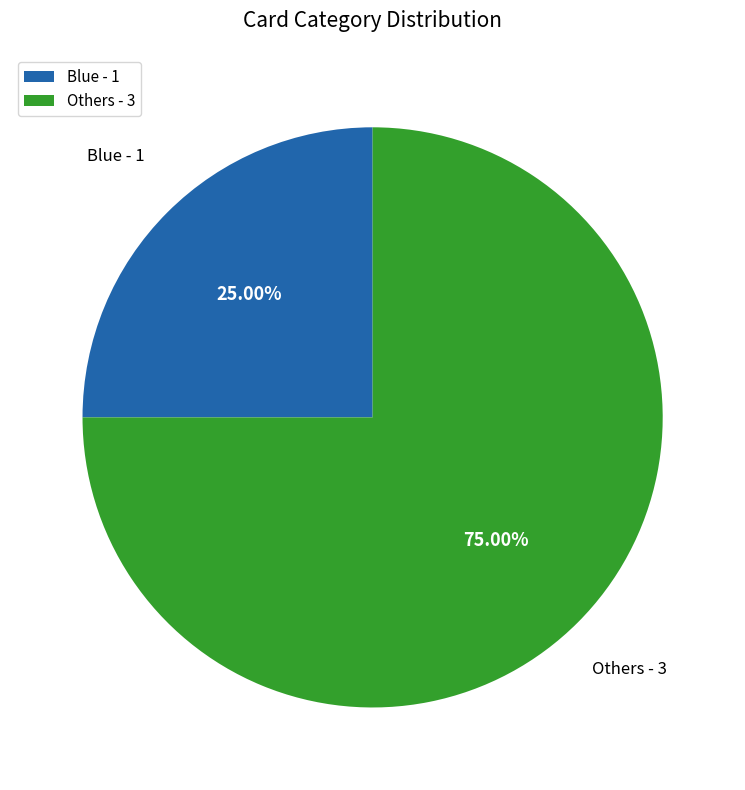

What percentage is the Blue slice, to the nearest percent?

25%